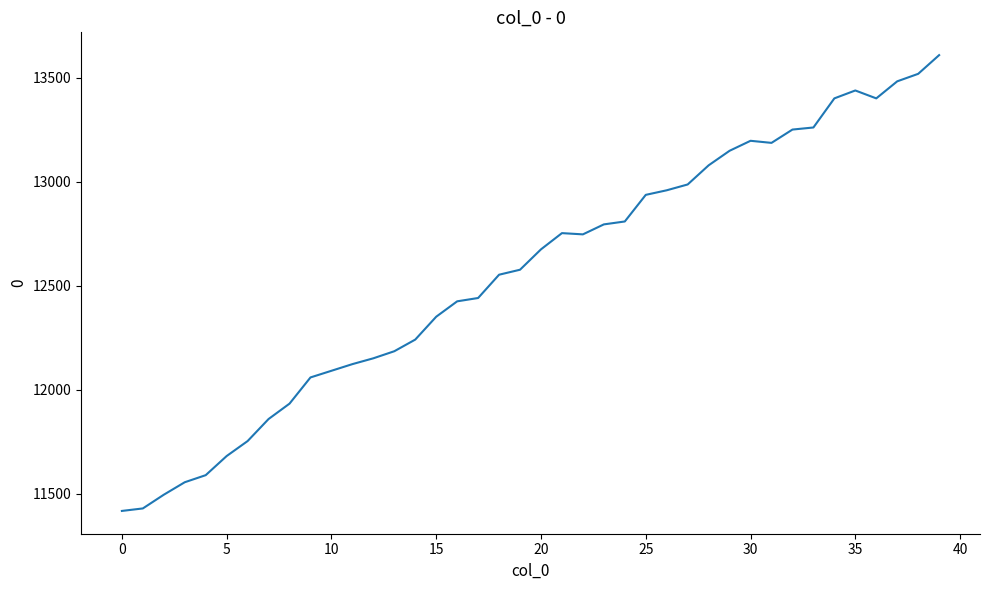

What is the difference between the maximum and minimum values?

2192